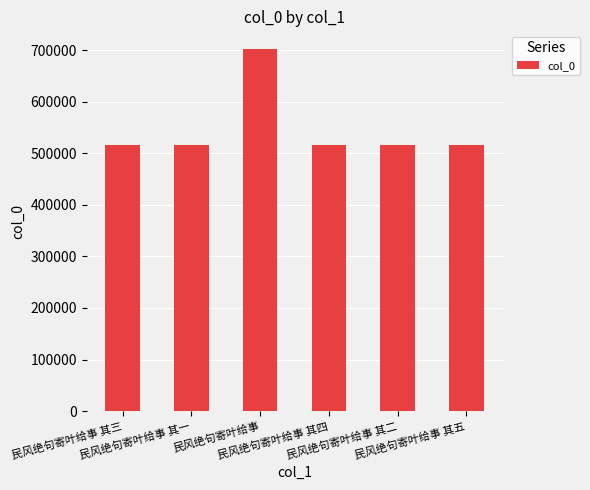

True or false: the data shows 246628 at 民风绝句寄叶给事 其四.

False